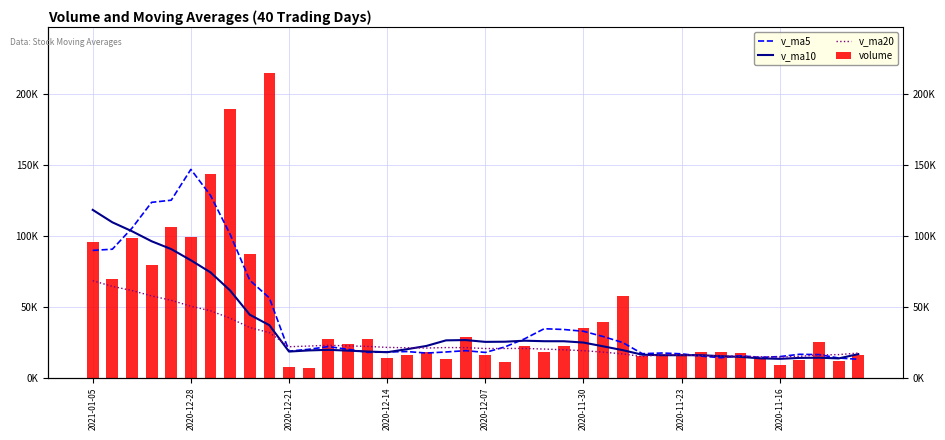

What is the lowest value of the v_ma10 series?

13250.6